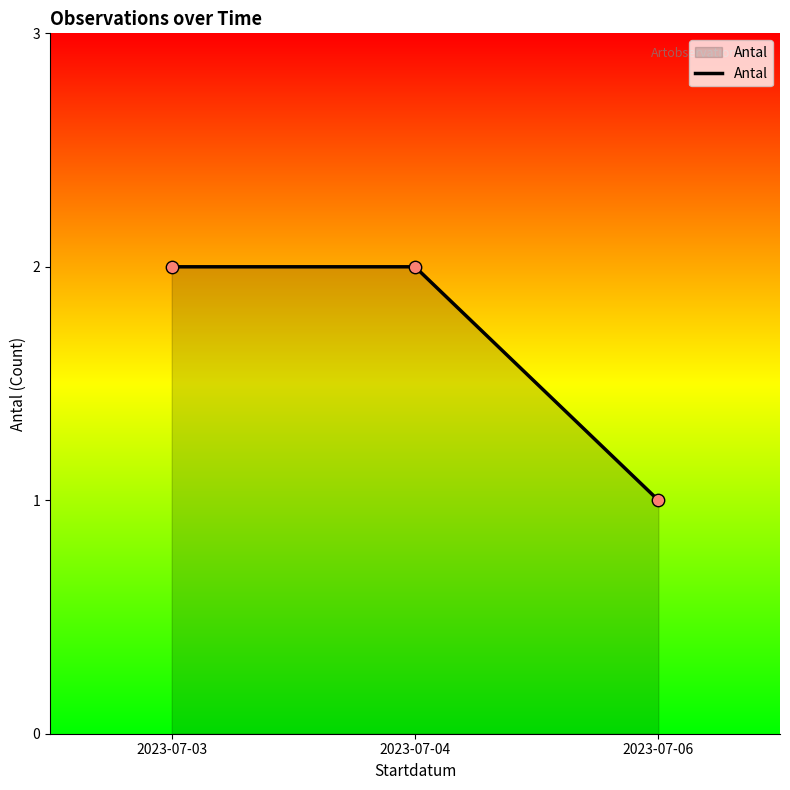

Approximately how many times larger is the value at 2023-07-04 compared to 2023-07-03?

1.0